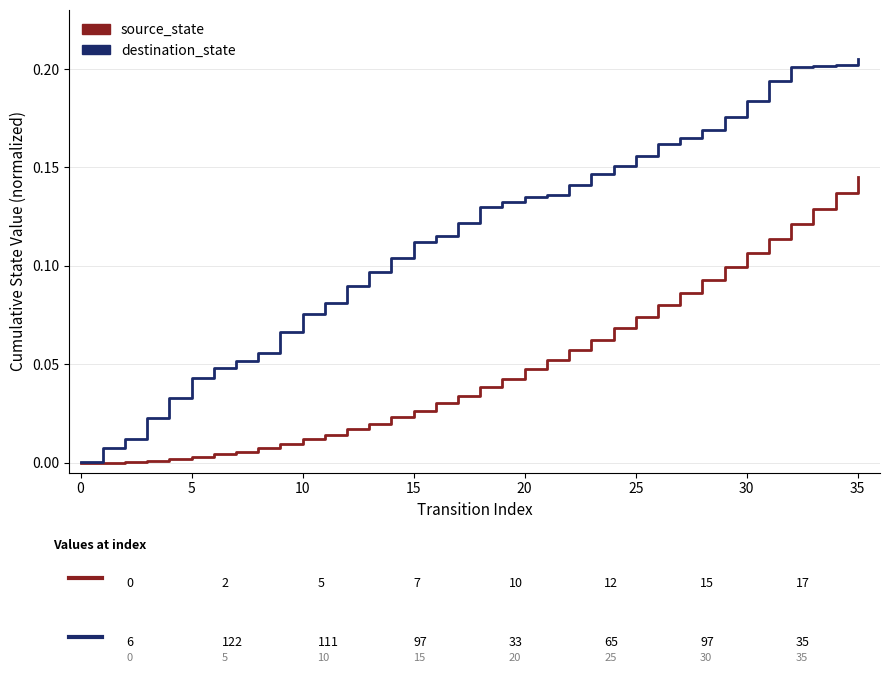

Which series has the largest total across all categories?

destination_state